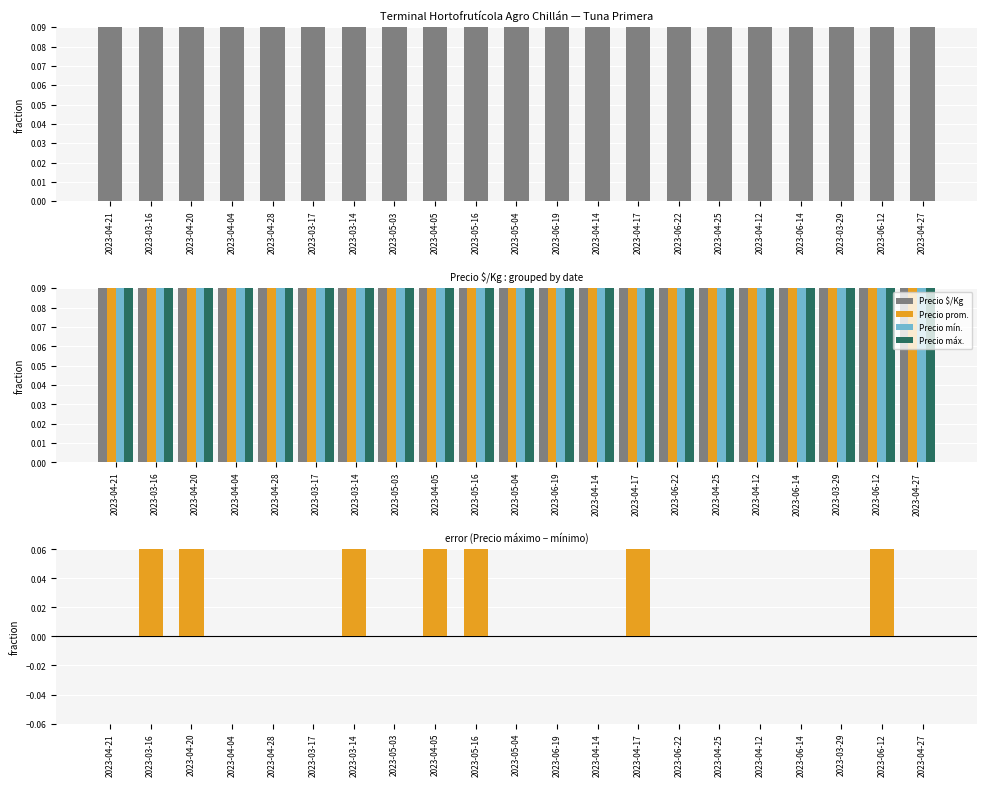

True or false: Precio mínimo has a value of 6.6 at 2023-05-16.

False